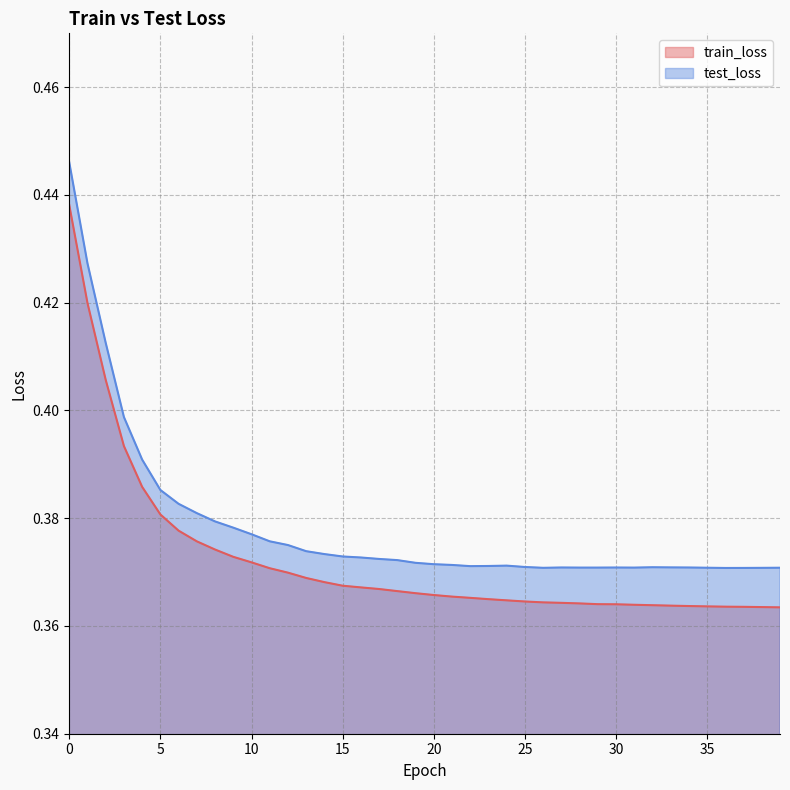

Rank the series by their average value, from highest to lowest.

test_loss, train_loss